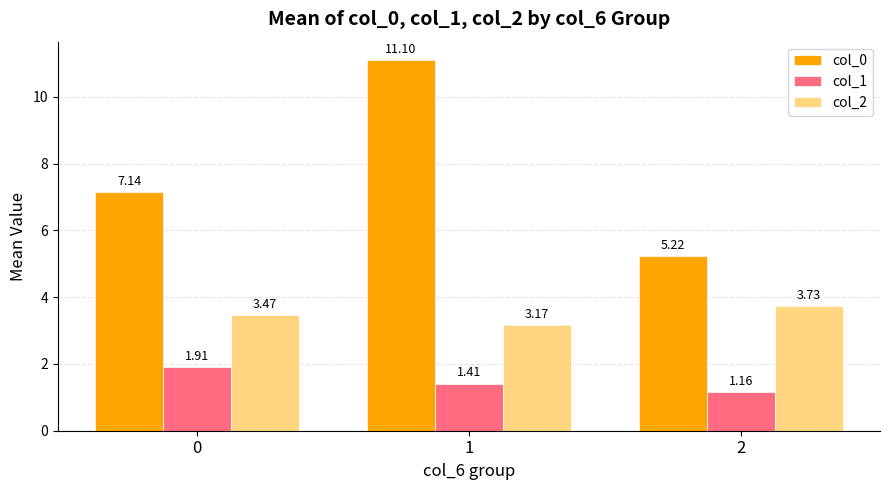

Which series has the largest total across all categories?

col_0